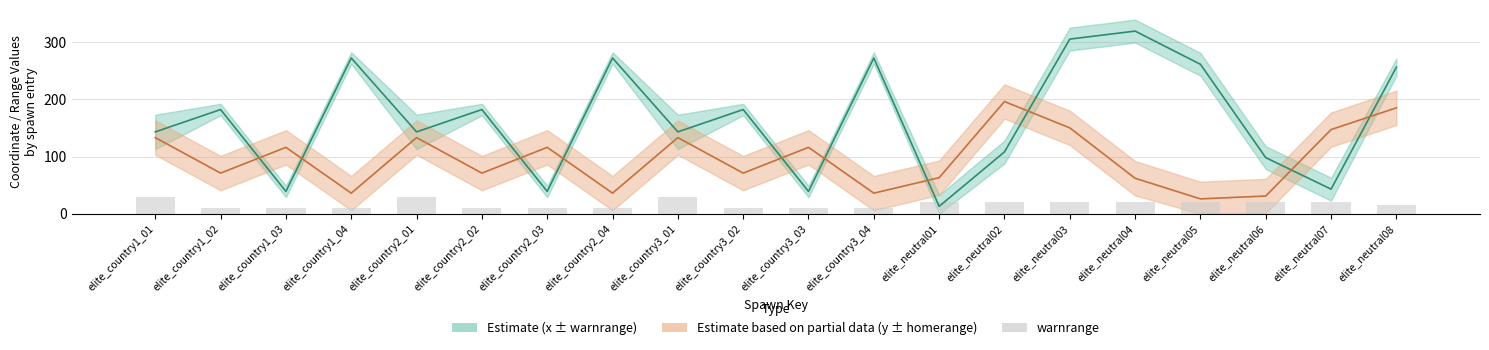

What position from the right is elite_country1_04?

17